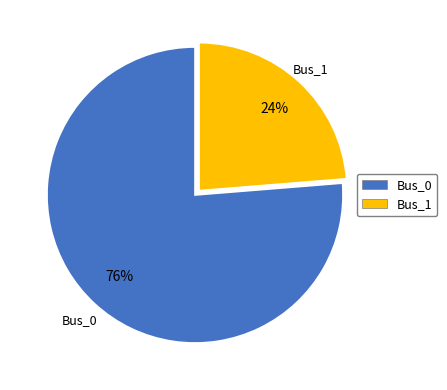

Does any single category account for the majority?

Yes